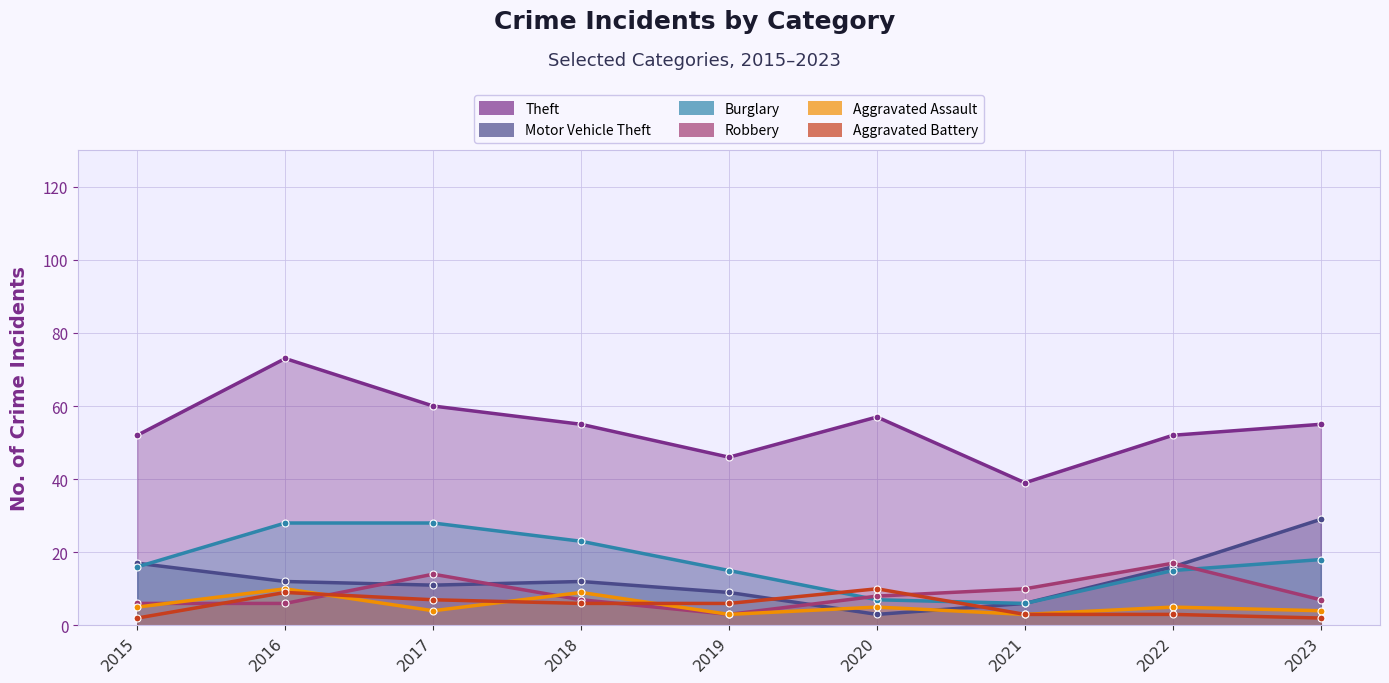

What is the value of the Theft point at the 6th from the left?

57